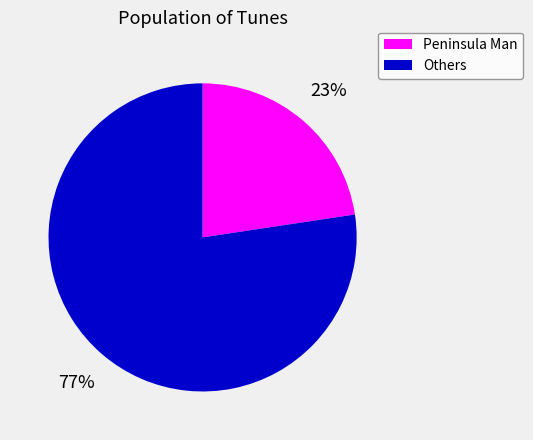

Is there a majority slice in this chart?

Yes